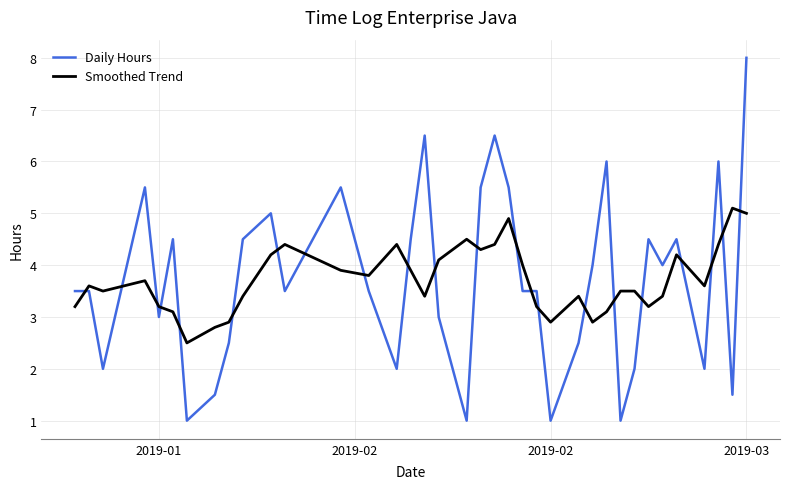

True or false: Daily Hours and Smoothed Trend cross at least once.

True